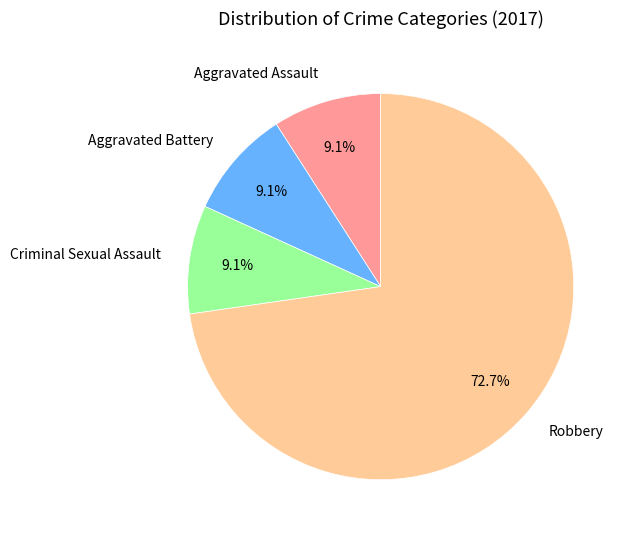

True or false: Aggravated Assault accounts for 9% of the total.

True